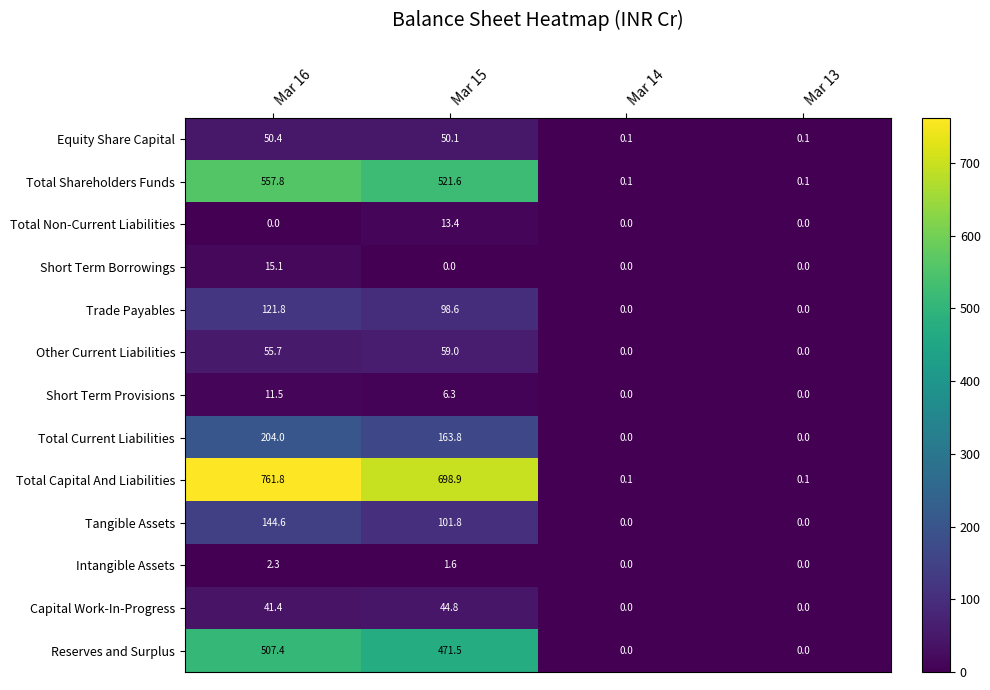

Is it true that Total Current Liabilities equals 46.6 at Mar 15?

False